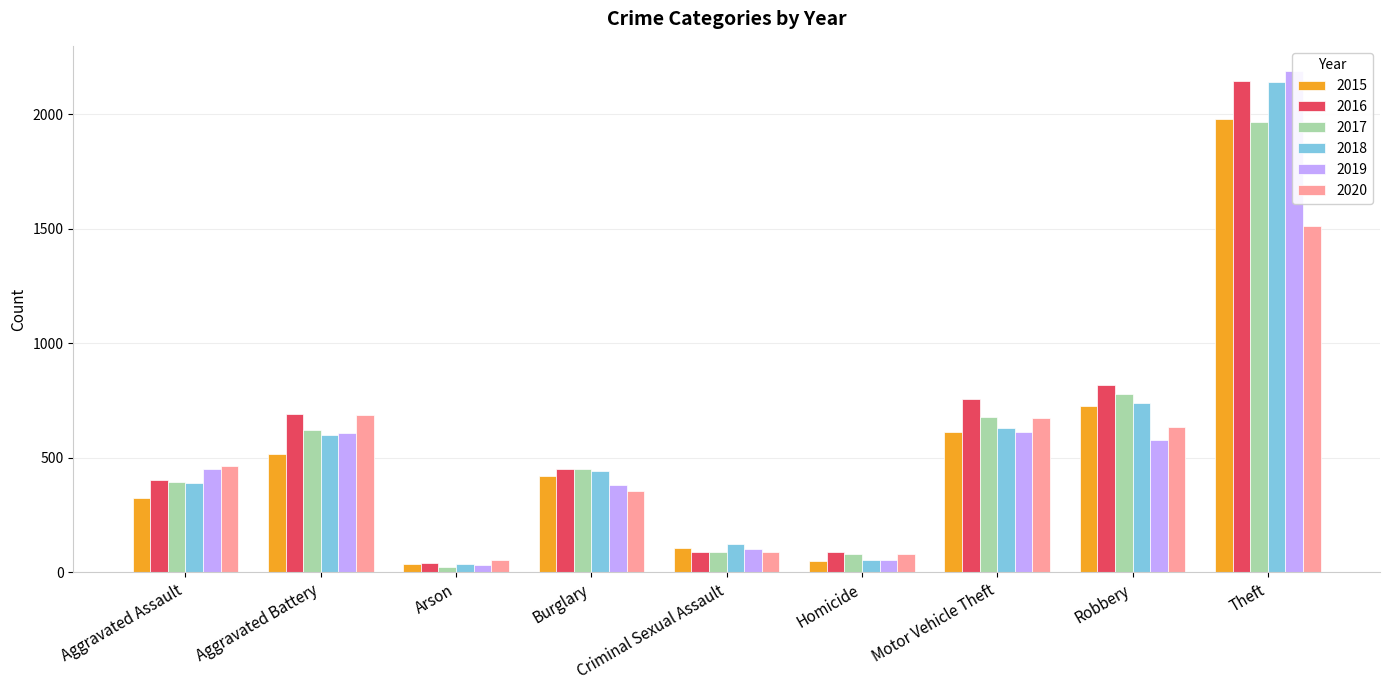

Reading left to right, transcribe all the data shown in this chart.

2015: 323	515	35	421	105	50	614	726	1981
2016: 402	691	40	451	87	87	756	819	2148
2017: 396	623	23	453	91	82	680	780	1968
2018: 392	600	37	443	123	56	631	741	2140
2019: 452	608	32	383	102	53	611	577	2190
2020: 466	686	55	357	89	81	673	637	1512